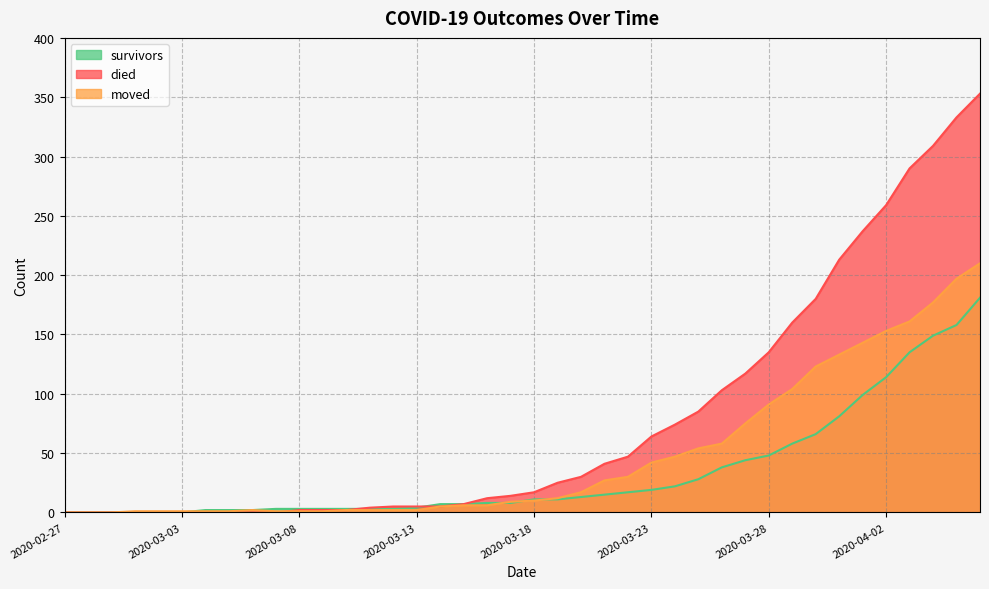

What is the label of the 19th point from the left?

2020-03-16